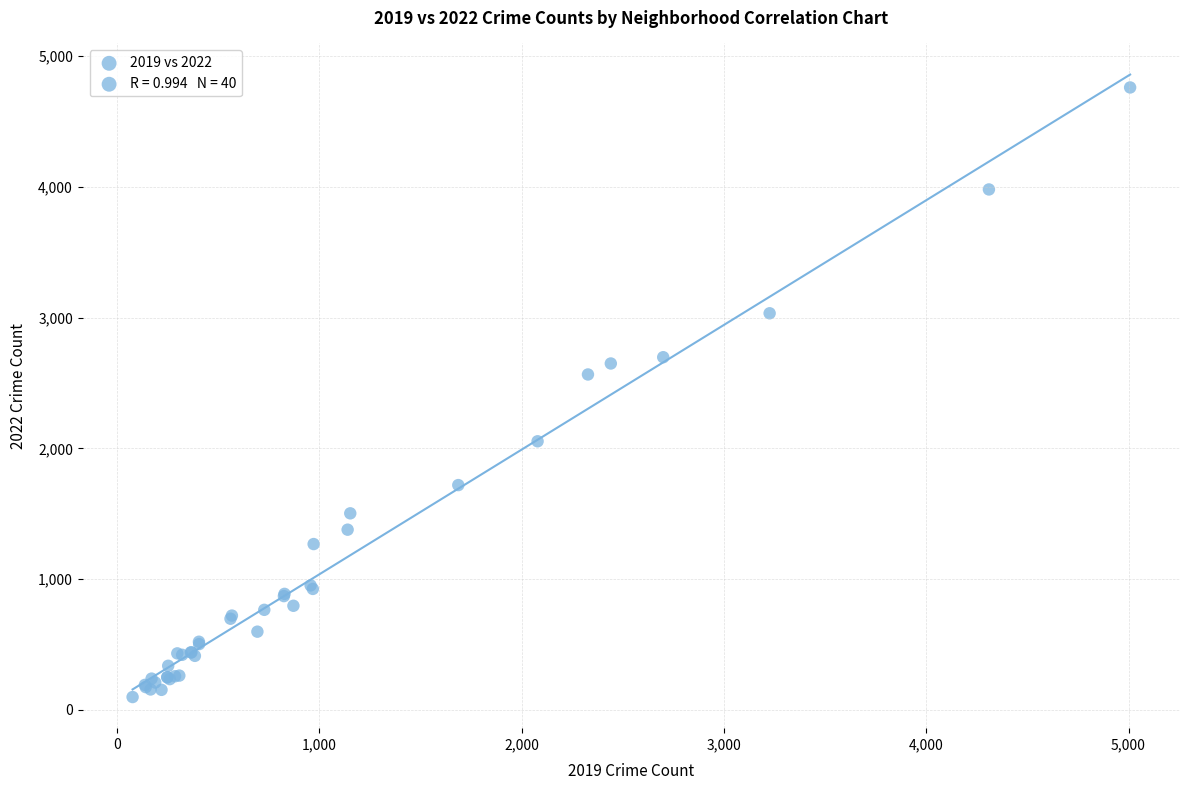

What Y value in the scatter plot is closest to 2430?

2566